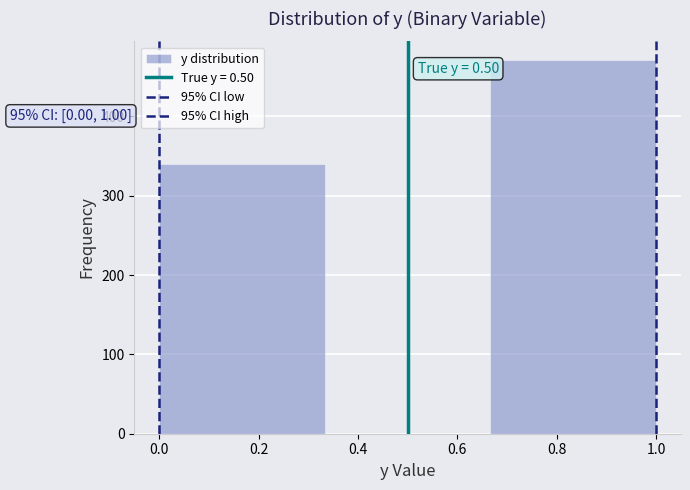

Over which range of the x-axis is the bar tallest?

0.66 to 1.00